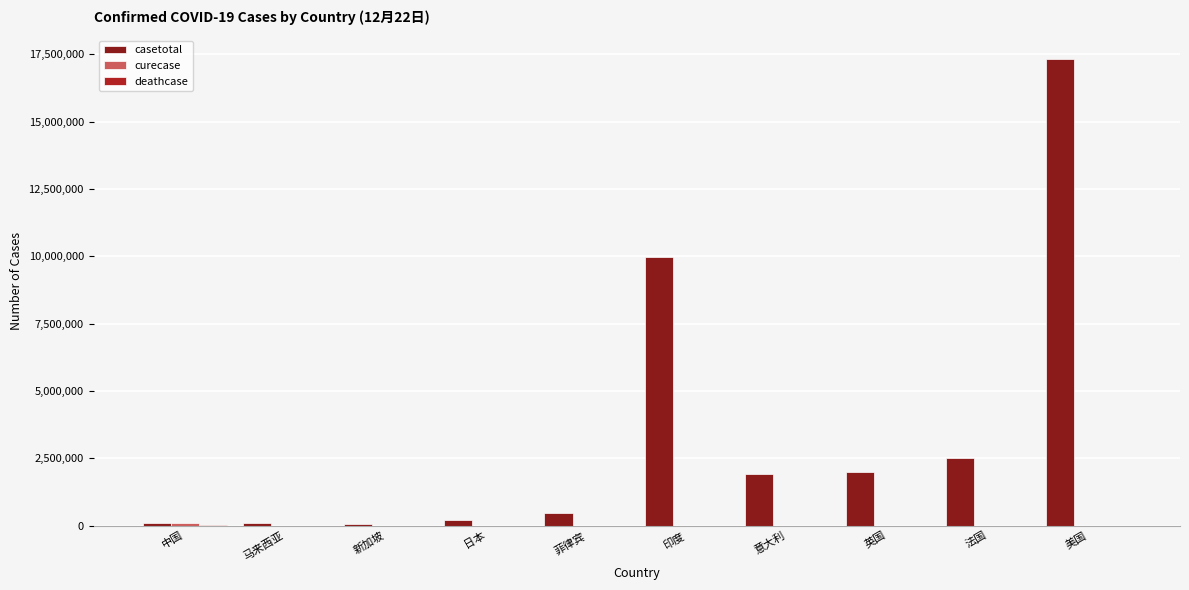

Is it true that casetotal equals 1977493 at 英国?

True